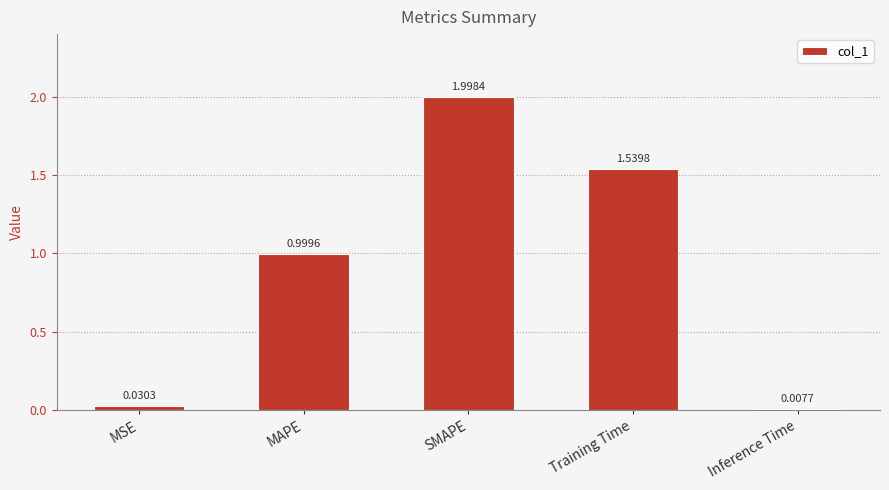

Which category has the highest value across all series?

SMAPE